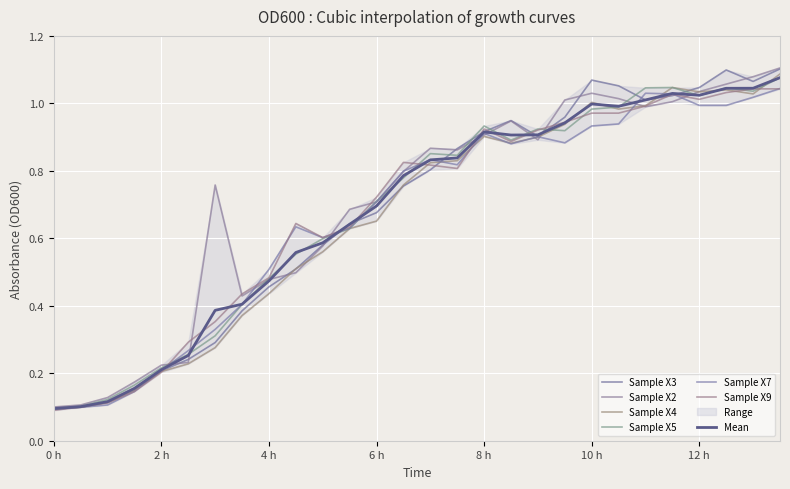

What is the lowest value of the Sample X3 series?

0.1